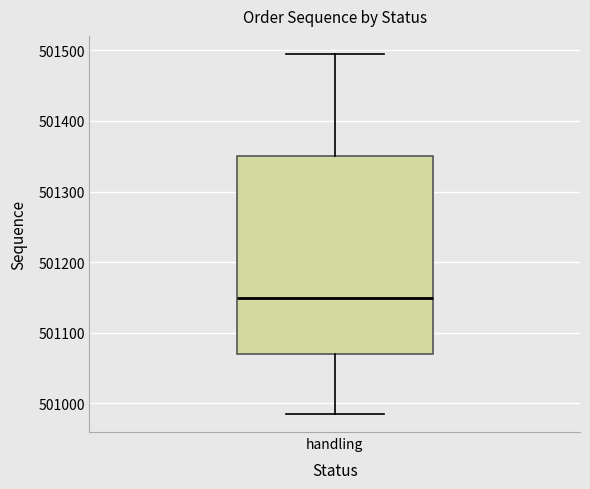

Read this box plot against the y-axis: the position of the median line, the range covered by the box, and the ends of both whiskers. The values are not printed on the chart, so give them approximately, as read against the axis.

median 501150, box 501070 to 501350, whiskers 500990 to 501500